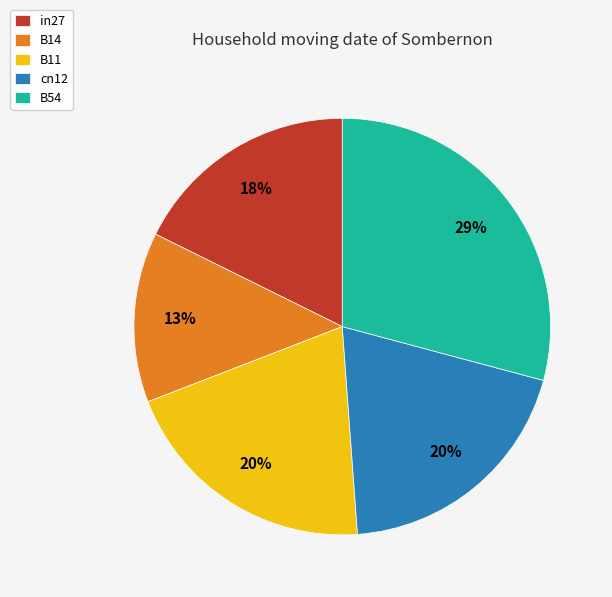

What is the largest slice in the pie chart?

B54